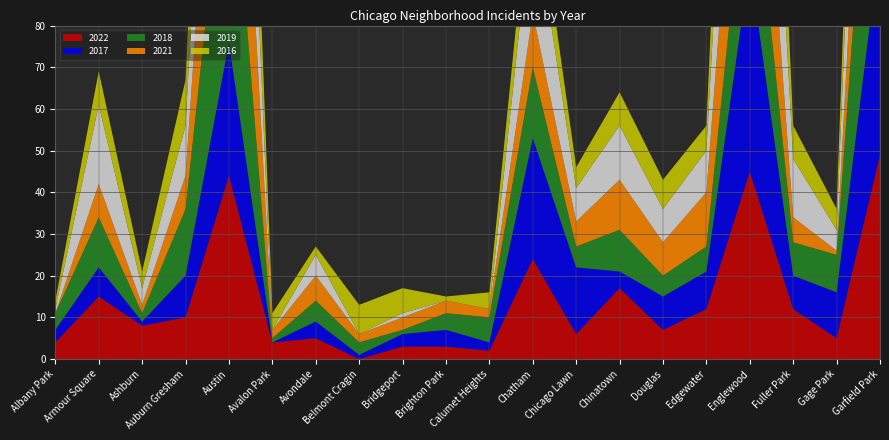

Reading left to right, transcribe all the data shown in this chart.

2022: 4	15	8	10	44	4	5	0	3	3	2	24	6	17	7	12	45	12	5	49
2017: 3	7	1	10	32	0	4	1	3	4	2	29	16	4	8	9	50	8	11	51
2018: 4	12	2	16	57	1	5	3	1	4	6	17	5	10	5	6	33	8	9	69
2021: 0	8	2	8	63	2	6	2	3	3	2	13	6	12	8	13	47	6	1	50
2019: 1	19	4	12	53	0	5	0	1	0	0	26	8	13	8	10	63	14	5	65
2016: 2	8	4	11	40	4	2	7	6	1	4	11	5	8	7	6	51	8	5	40